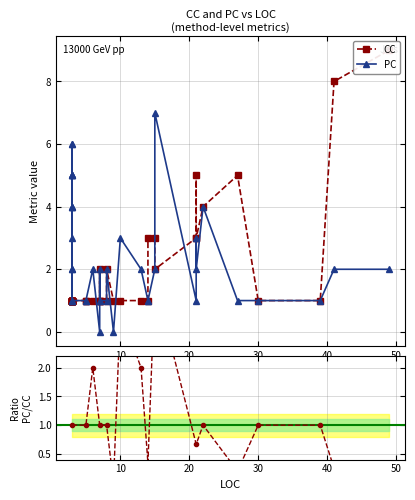

How many intersections are there between CC and PC?

6